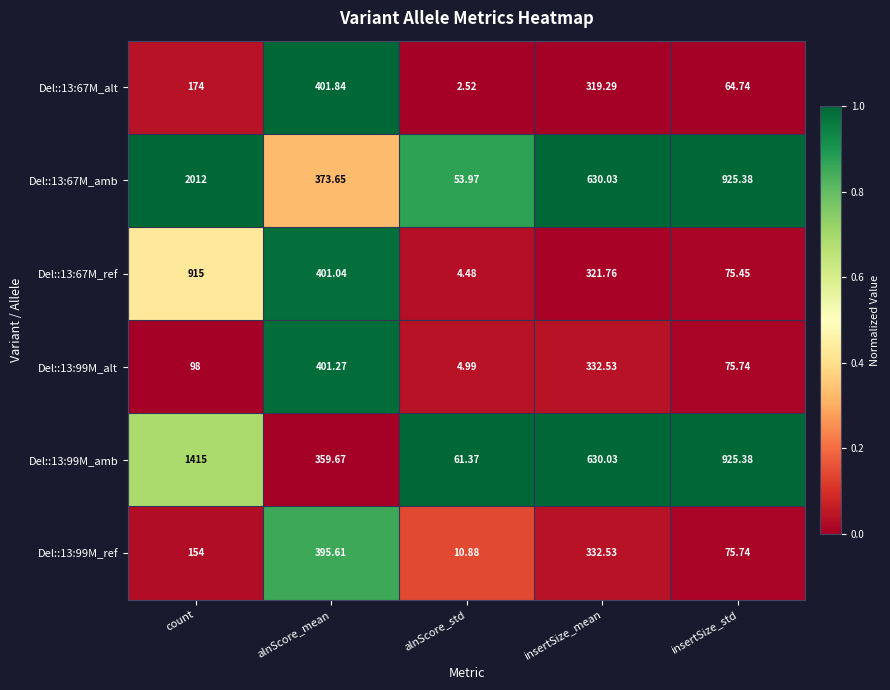

List the labels in order of Del::13:99M_alt value, largest first.

alnScore_mean, insertSize_mean, count, insertSize_std, alnScore_std